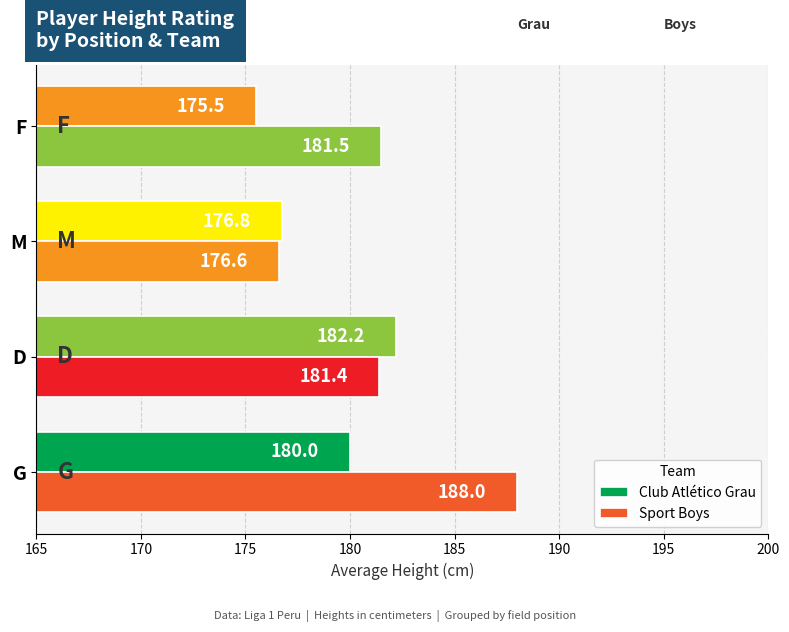

What is the difference between the maximum and second lowest values in the Club Atlético Grau series?

5.4